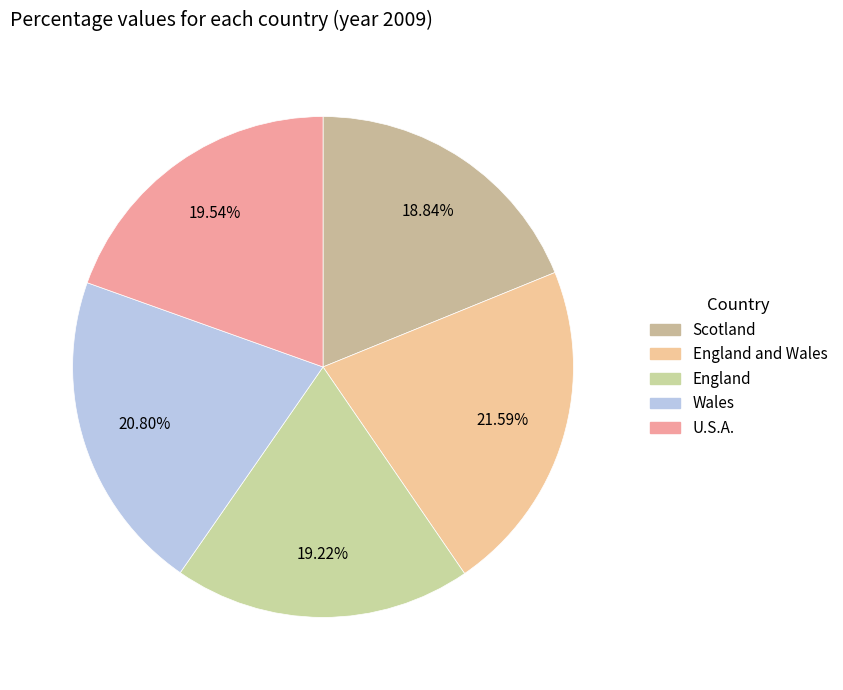

How many segments does this pie chart have?

5